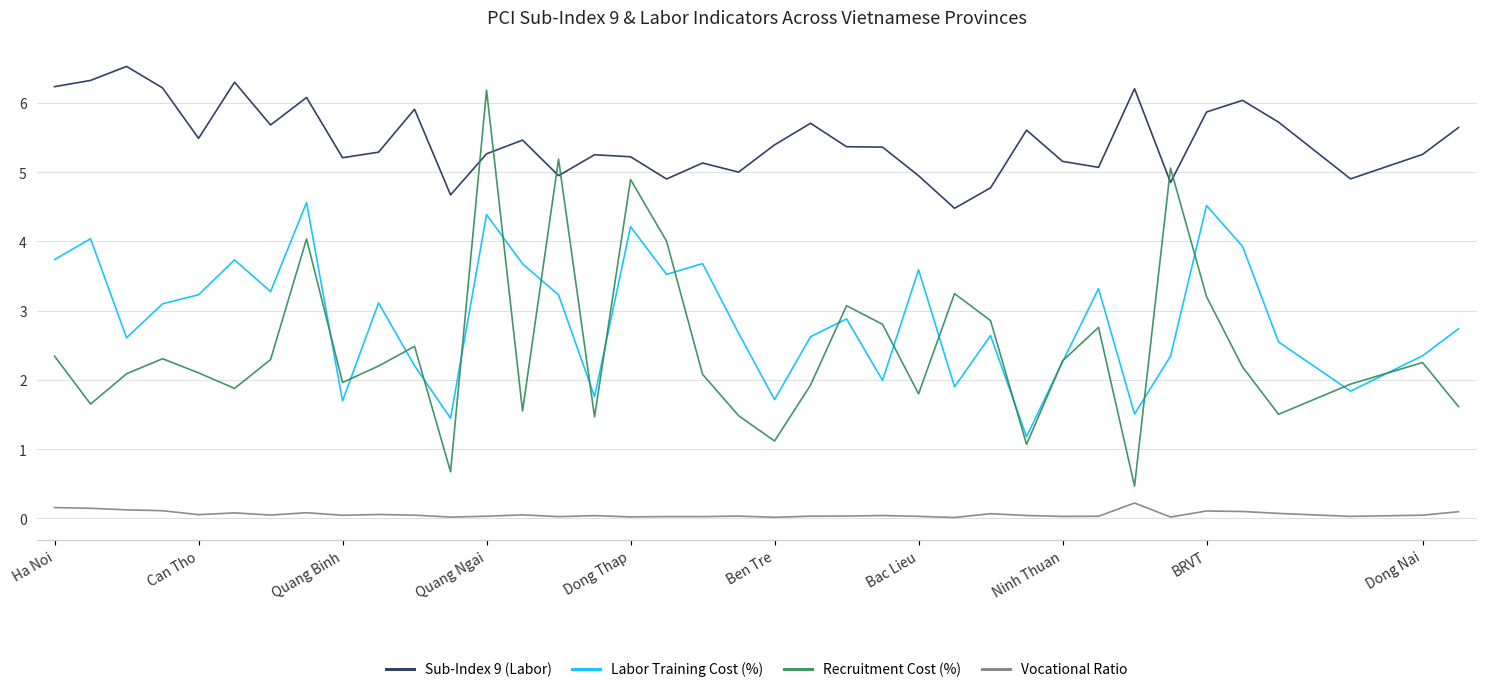

Does the chart display data point markers on the line(s)?

No